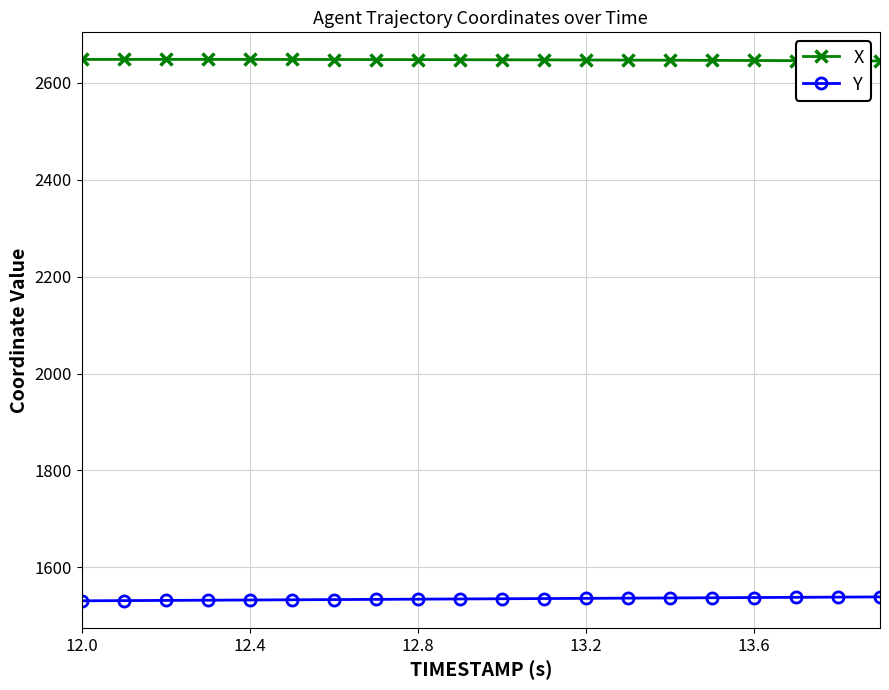

Rank the series by their maximum value, from lowest to highest.

Y, X